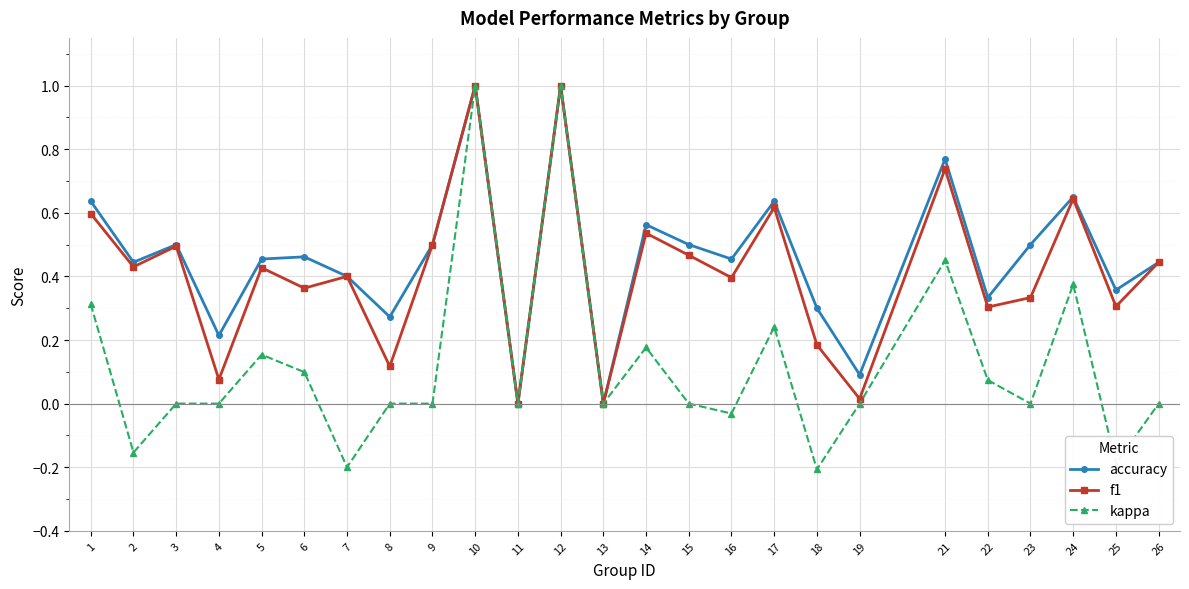

At which category does accuracy reach its first local peak?

3